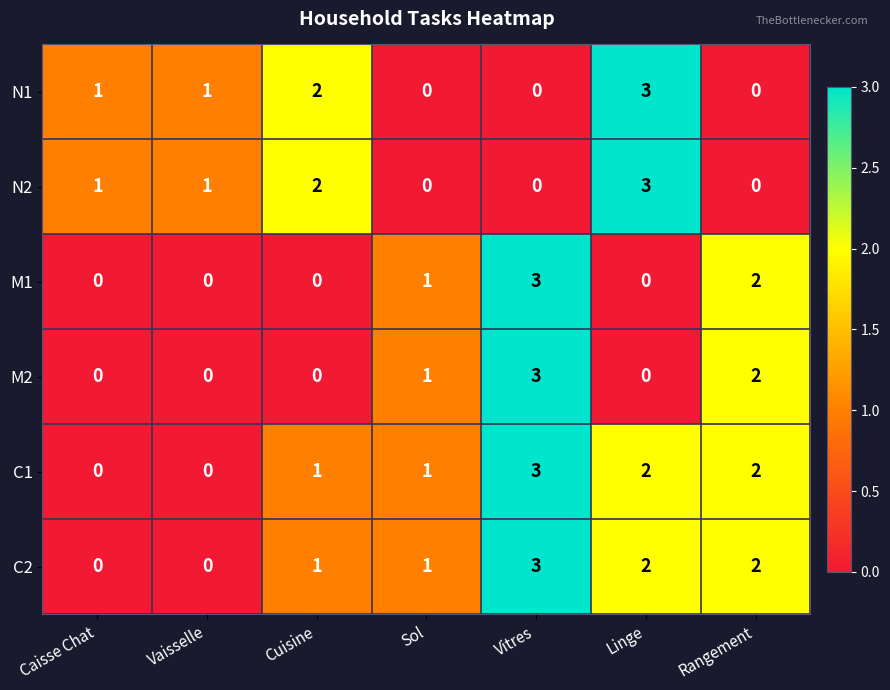

At how many categories does at least one series exceed 0?

7